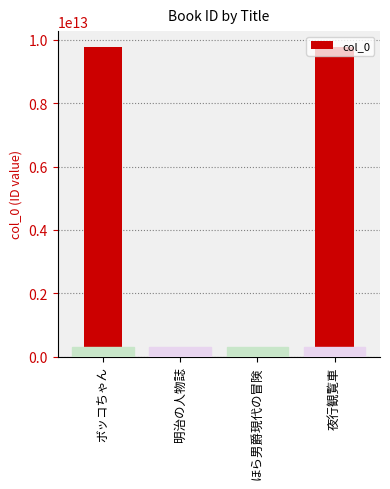

How many categories are shown in the chart?

4